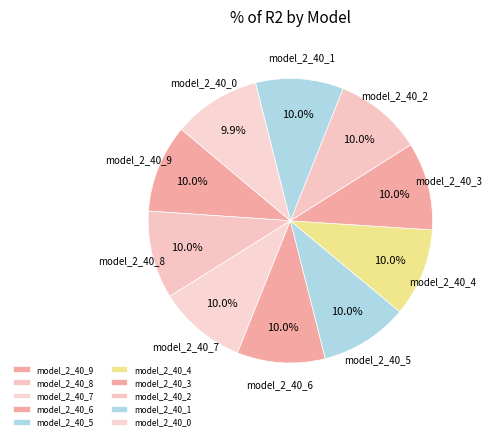

What is the total percentage of model_2_40_9 and model_2_40_1?

20.0%